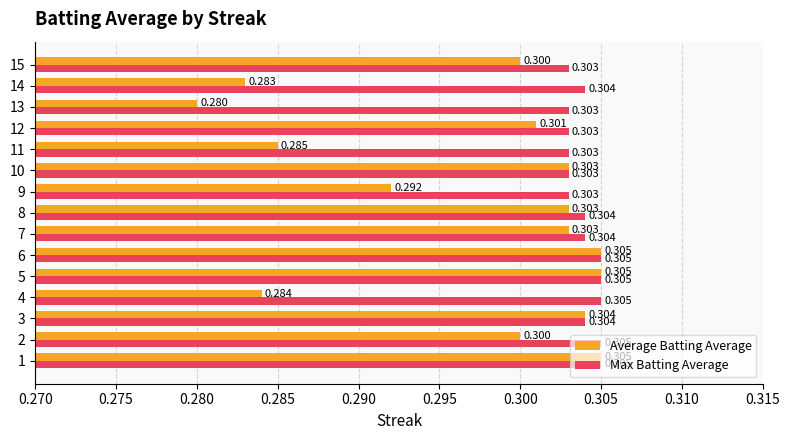

Which series has the largest range (max minus min)?

Average Batting Average